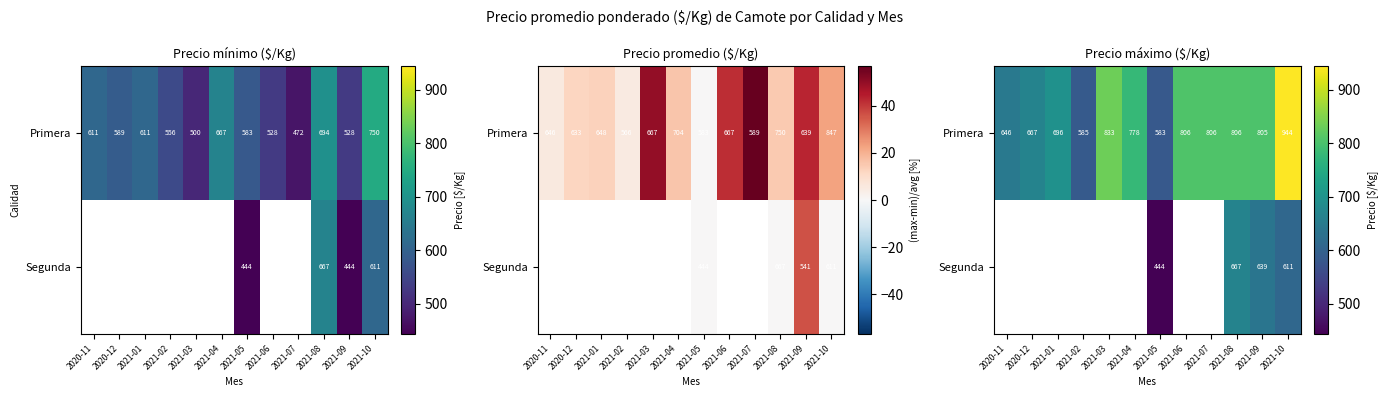

Is it true that Primera equals 696.0 at 2021-01?

True